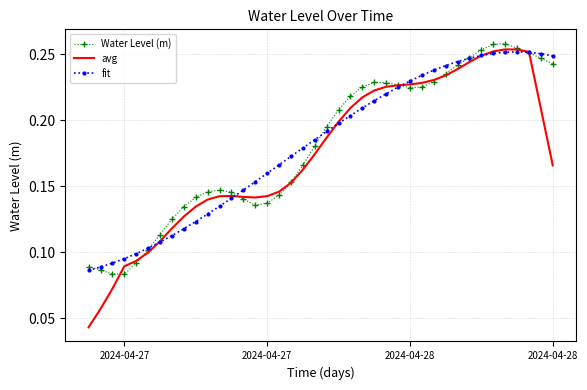

Which series has the largest range (max minus min)?

avg